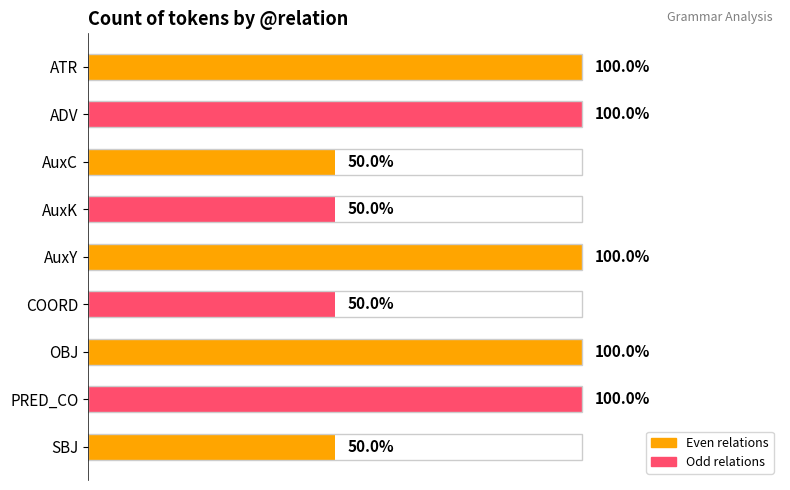

What position from the left is PRED_CO?

8